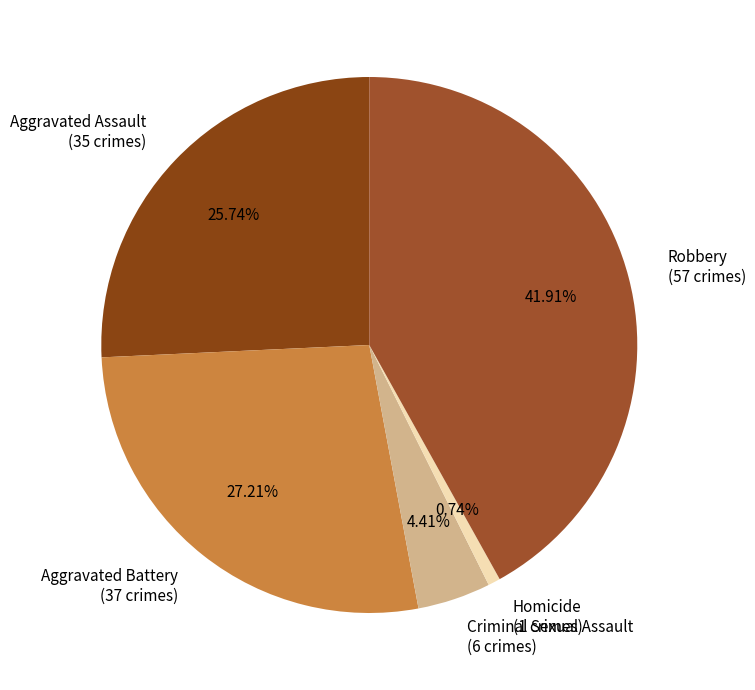

What percentage do Aggravated Battery and Homicide together represent?

27.9%